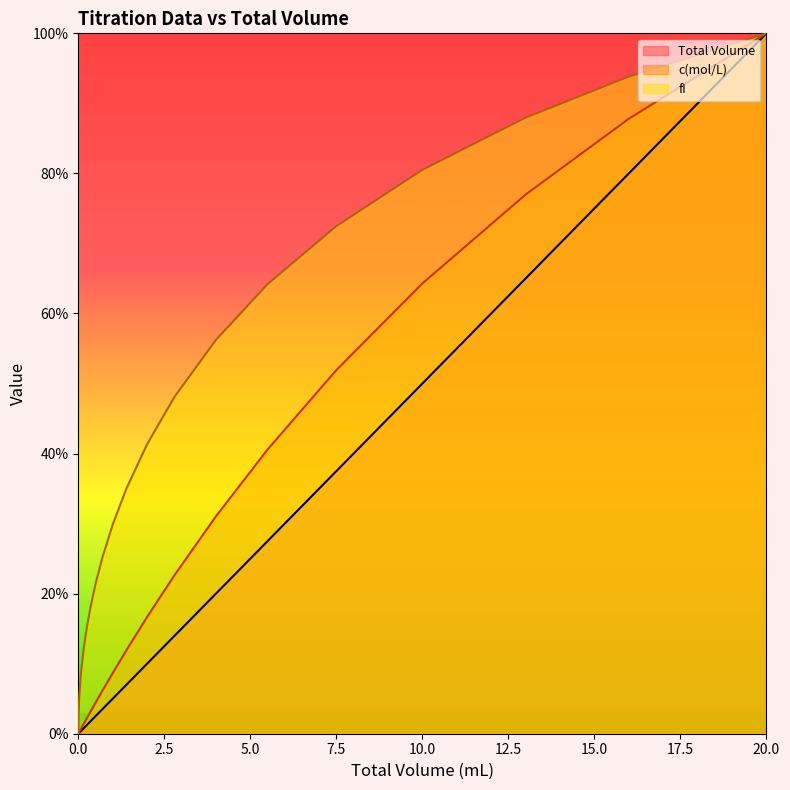

Reading right to left, transcribe all the data shown in this chart.

Total Volume: 1.0	0.8	0.7	0.5	0.4	0.3	0.2	0.1	0.1	0.1	0.1	0.0	0.0	0.0	0.0	0.0	0.0	0.0	0.0	0.0	0.0	0.0	0.0	0.0	0.0	0.0
c(mol/L): 1.0	0.9	0.8	0.6	0.5	0.4	0.3	0.2	0.2	0.1	0.1	0.1	0.0	0.0	0.0	0.0	0.0	0.0	0.0	0.0	0.0	0.0	0.0	0.0	0.0	0.0
fI: 1.0	0.9	0.9	0.8	0.7	0.6	0.6	0.5	0.4	0.4	0.3	0.3	0.2	0.2	0.2	0.1	0.1	0.1	0.1	0.1	0.1	0.1	0.1	0.0	0.0	0.0